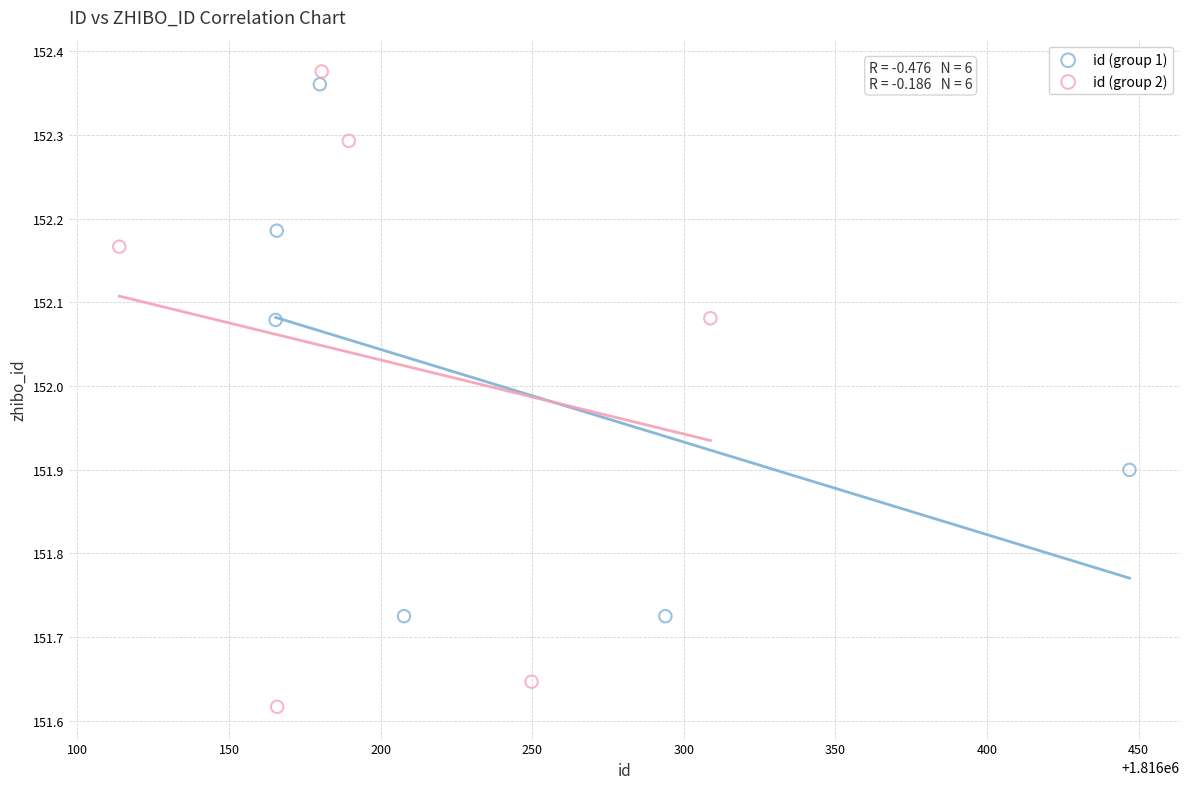

Which series has the widest spread of Y values?

id (group 2)